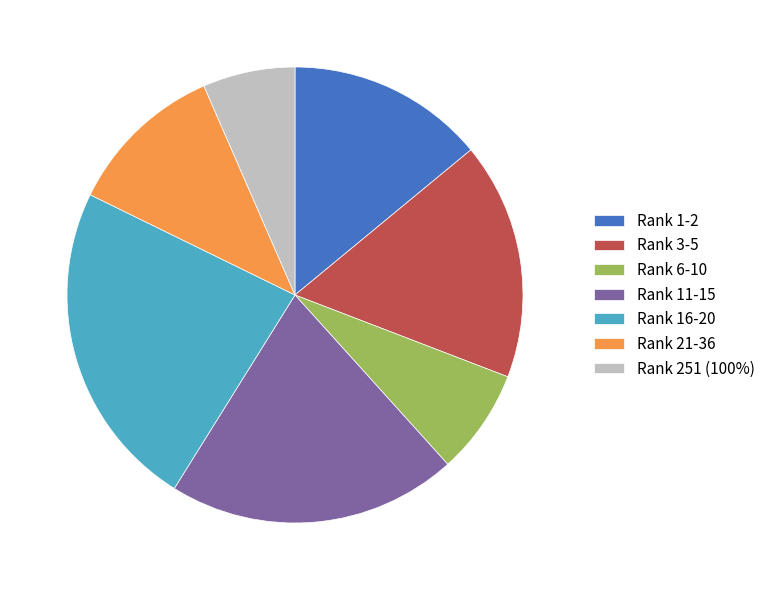

Is it true that Rank 3-5 is 23% of the pie?

False